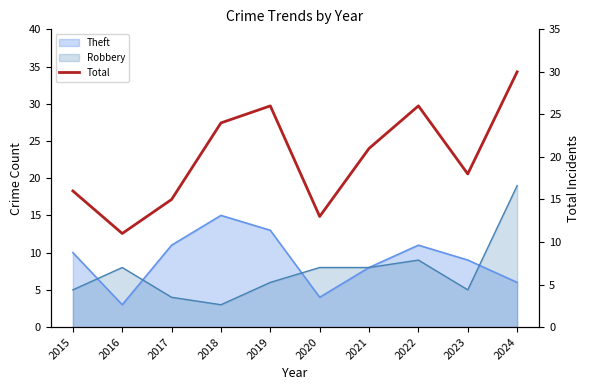

Which category has the highest value across all series?

2024